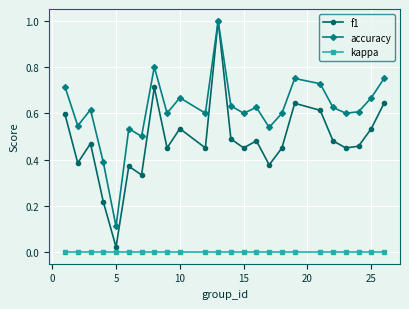

Which series has the widest spread of values?

f1